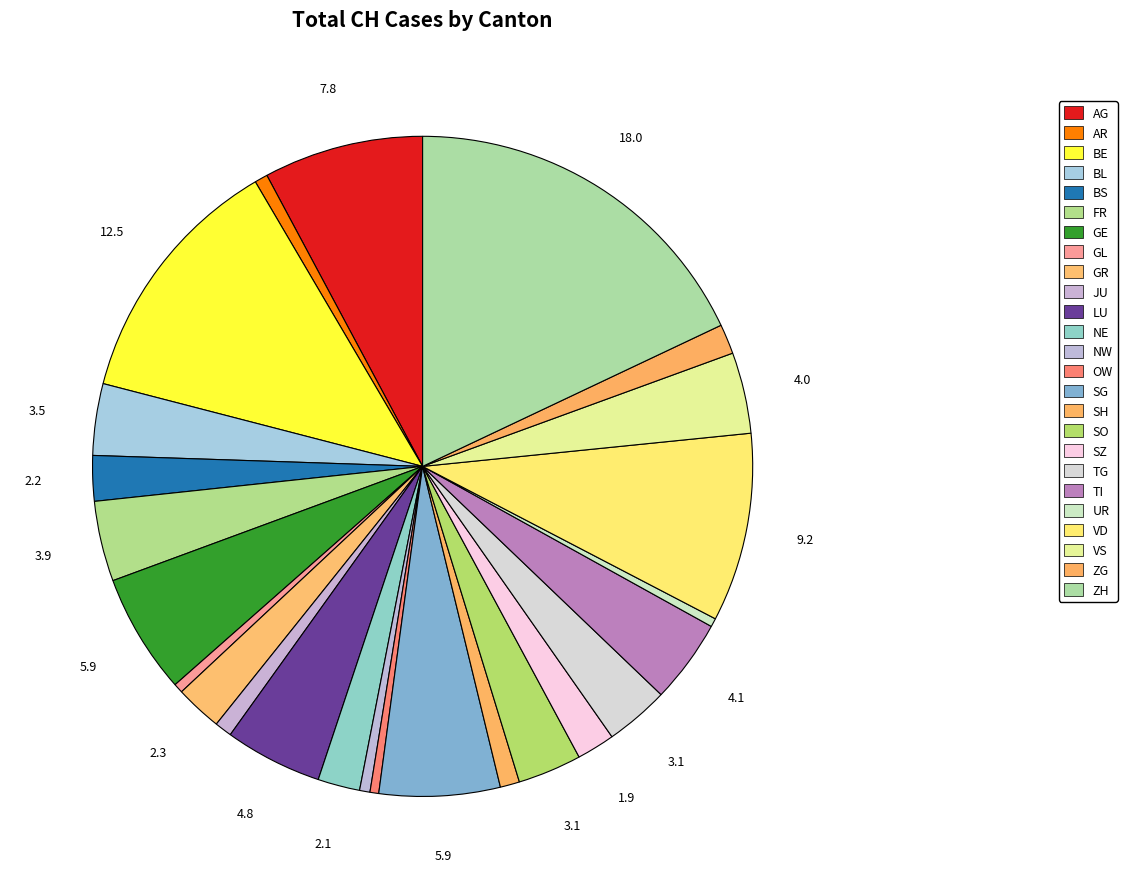

Which category has the biggest portion of the pie?

ZH